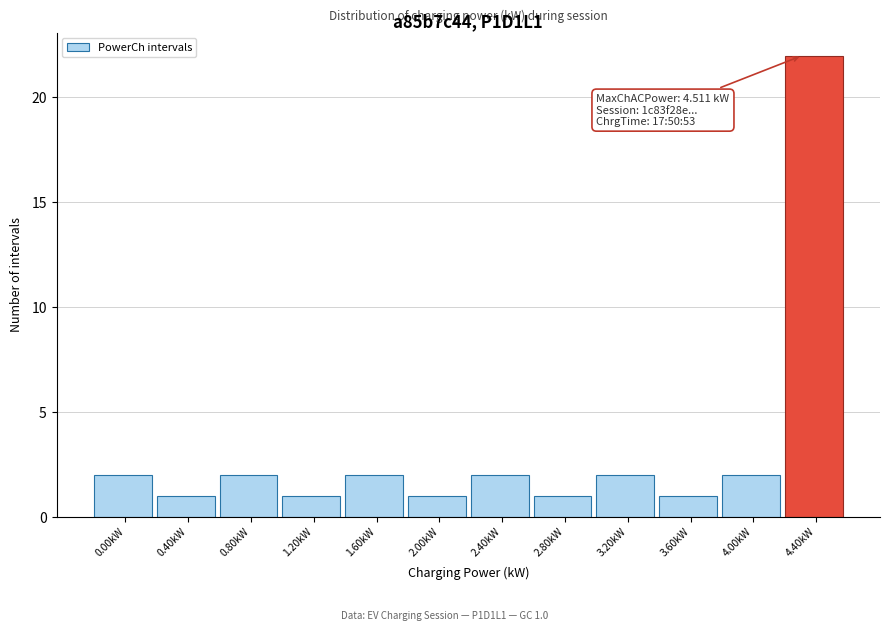

Reading left to right, transcribe all the data shown in this chart.

2	1	2	1	2	1	2	1	2	1	2	22